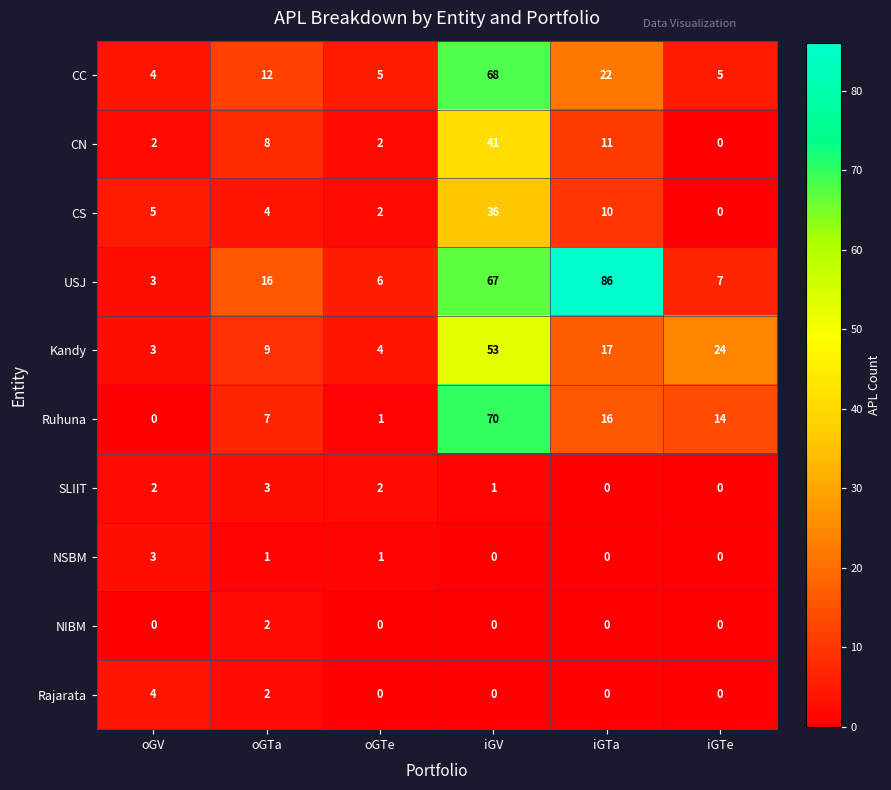

How many values in Rajarata are above zero?

2